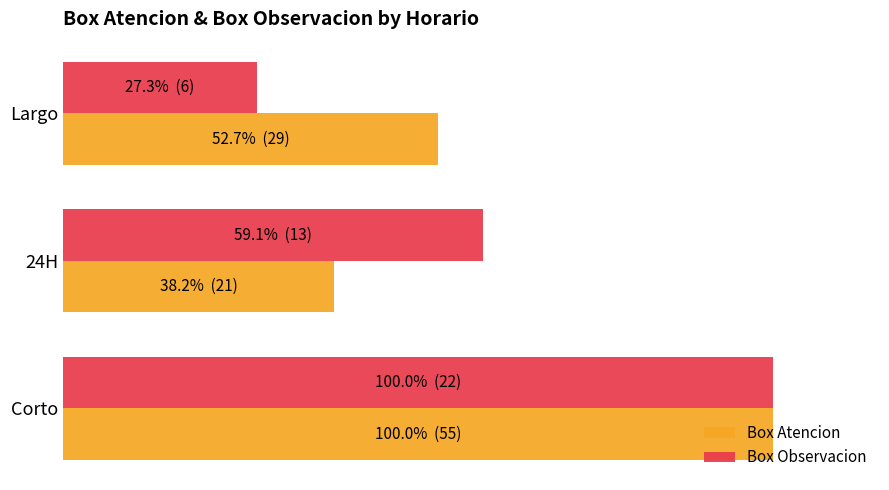

What are all the series names shown in the legend?

Box Atencion, Box Observacion